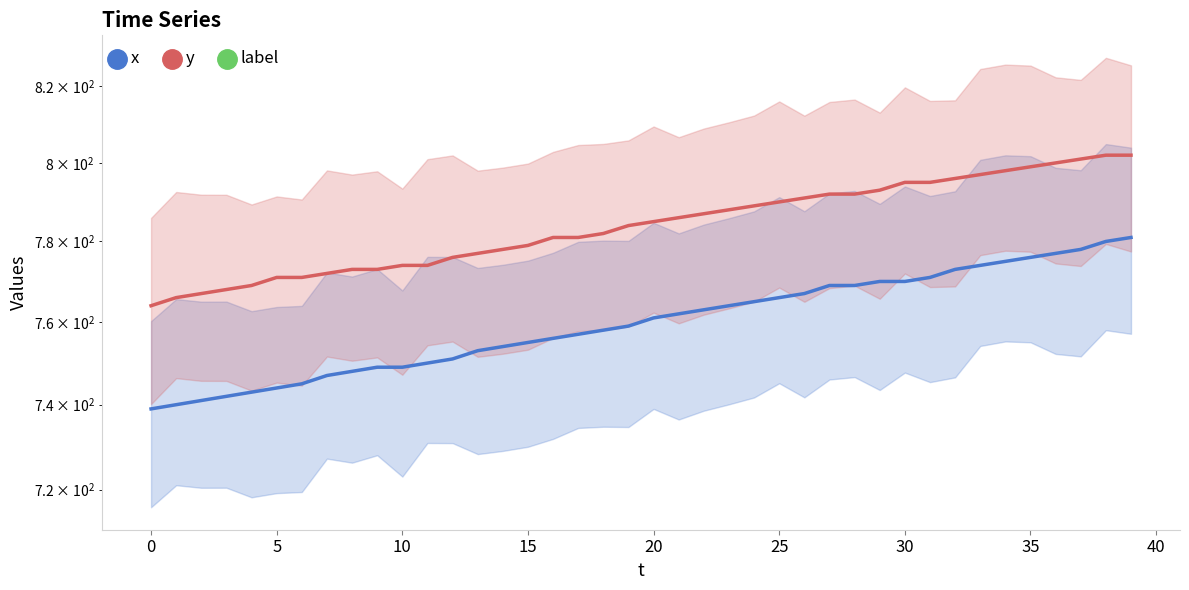

True or false: y and label intersect in this chart.

False